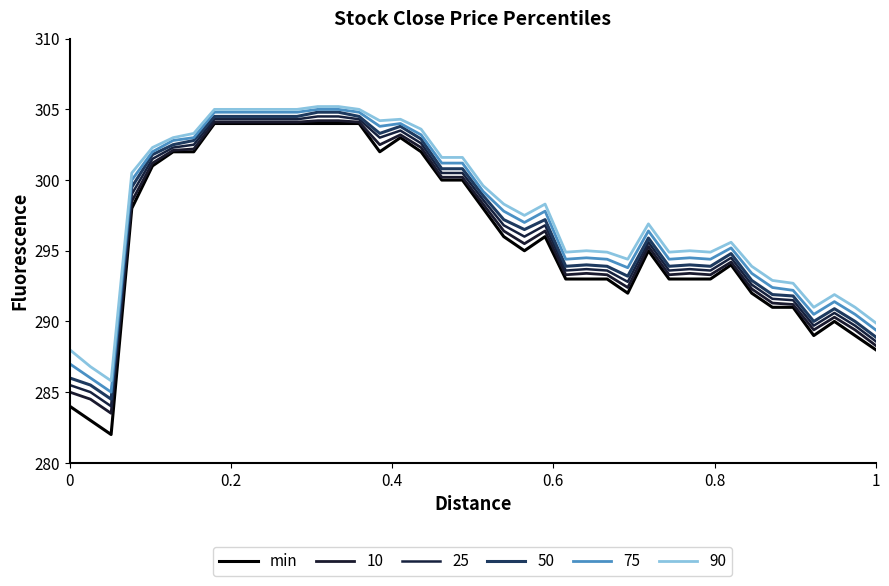

How many lines are shown in the chart?

6